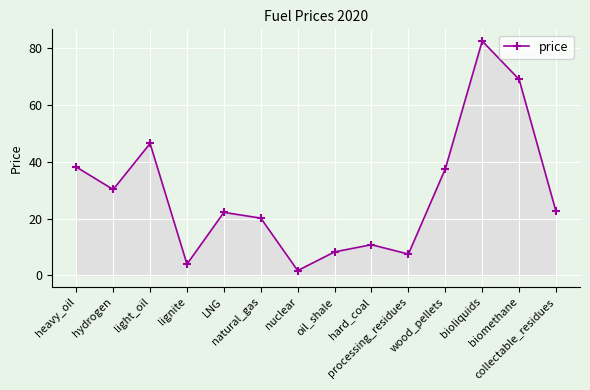

How many lines are shown in the chart?

1